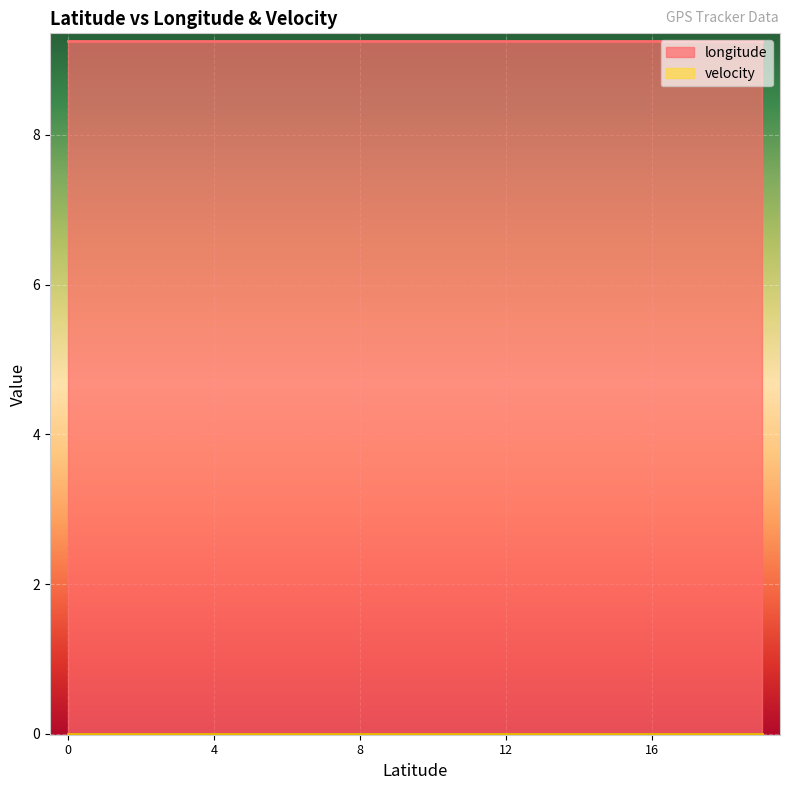

Reading left to right, extract all data points from this chart.

longitude: 47.4121581=9.3	47.4121581=9.3	47.4121581=9.3	47.4121581=9.3	47.4121581=9.3	47.4121581=9.3	47.4121581=9.3	47.4121581=9.3	47.4121581=9.3	47.4121581=9.3	47.4121581=9.3	47.4121581=9.3	47.4121581=9.3	47.4121581=9.3	47.4121581=9.3	47.4121581=9.3	47.4121581=9.3	47.4121581=9.3	47.4121581=9.3	47.4121581=9.3
velocity: 47.4121581=0.0	47.4121581=0.0	47.4121581=0.0	47.4121581=0.0	47.4121581=0.0	47.4121581=0.0	47.4121581=0.0	47.4121581=0.0	47.4121581=0.0	47.4121581=0.0	47.4121581=0.0	47.4121581=0.0	47.4121581=0.0	47.4121581=0.0	47.4121581=0.0	47.4121581=0.0	47.4121581=0.0	47.4121581=0.0	47.4121581=0.0	47.4121581=0.0